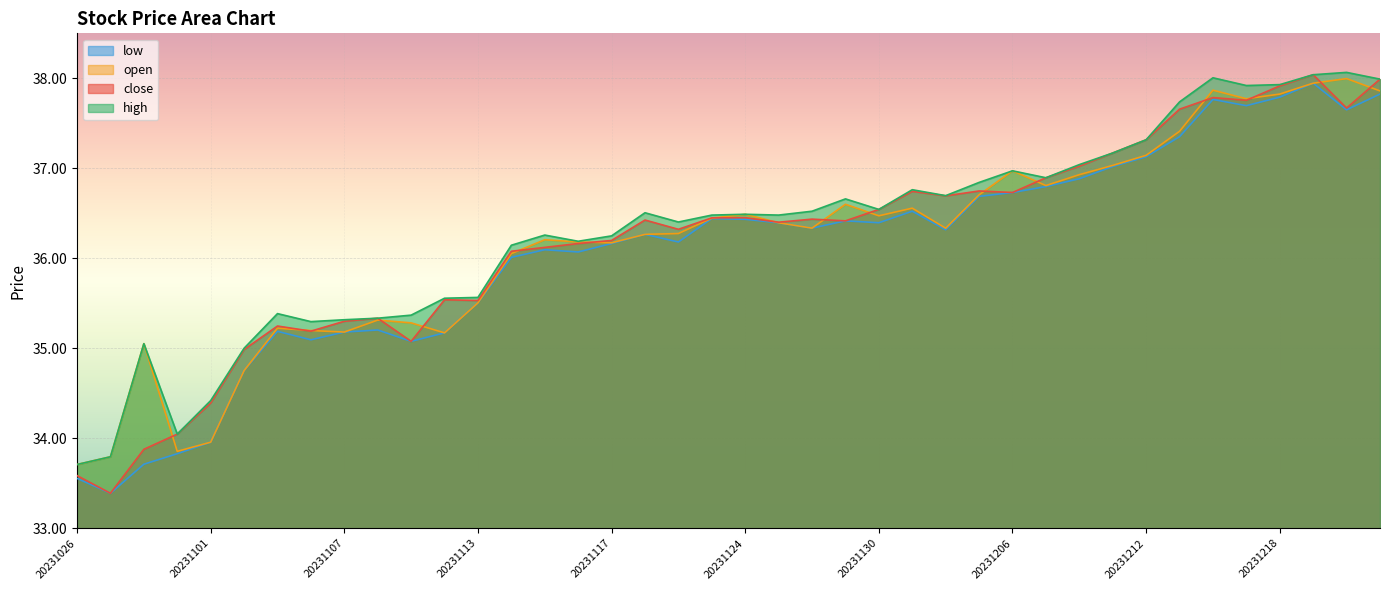

True or false: high and low cross at least once.

False